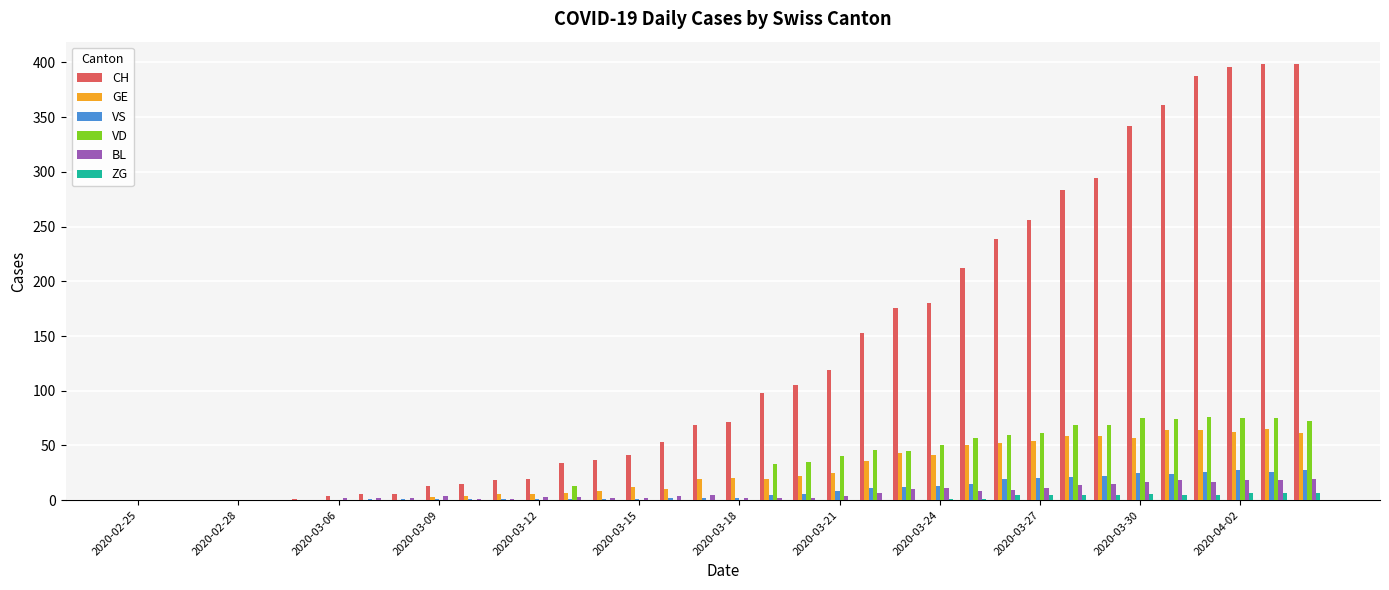

Which series has the largest total across all categories?

CH